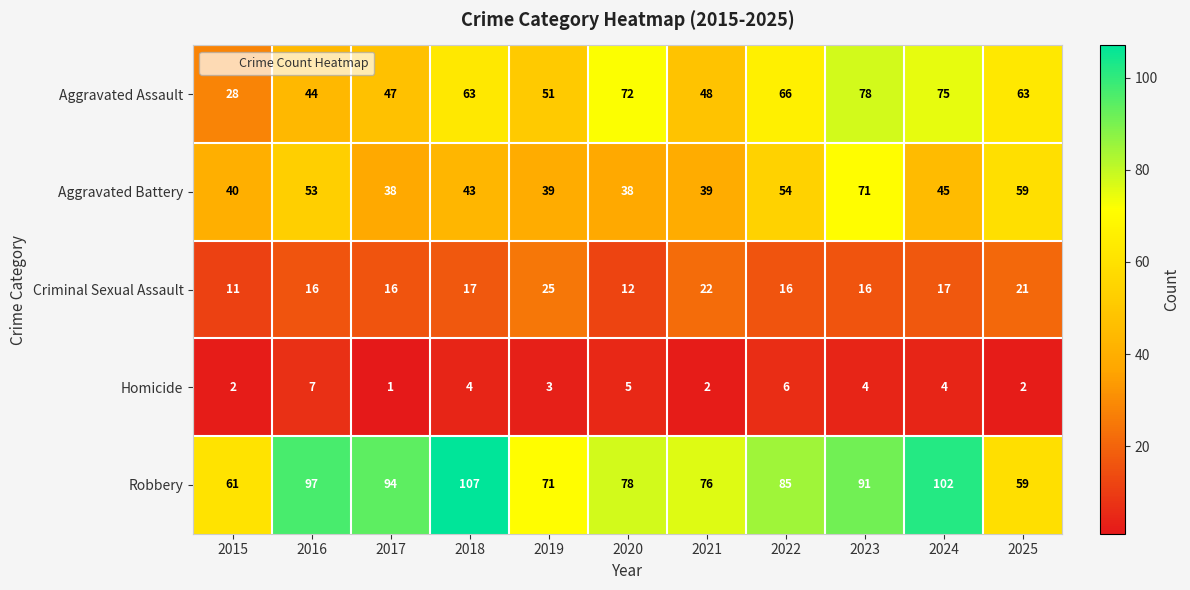

What is the total value across all series at 2015?

142